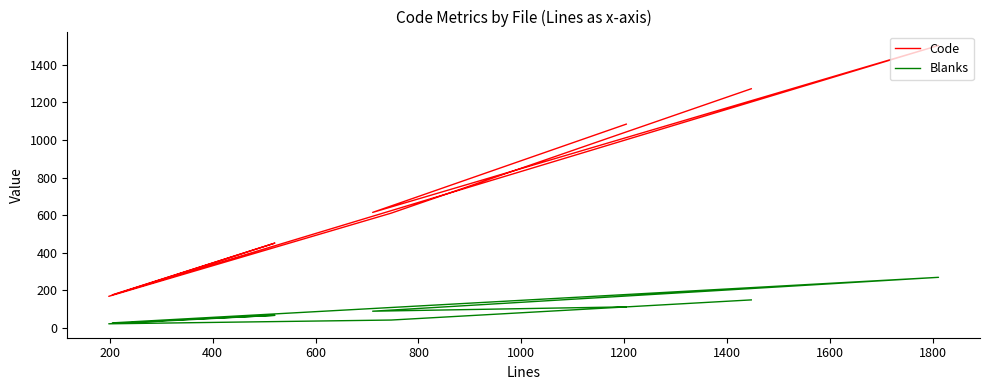

What are all the series names shown in the legend?

Code, Blanks